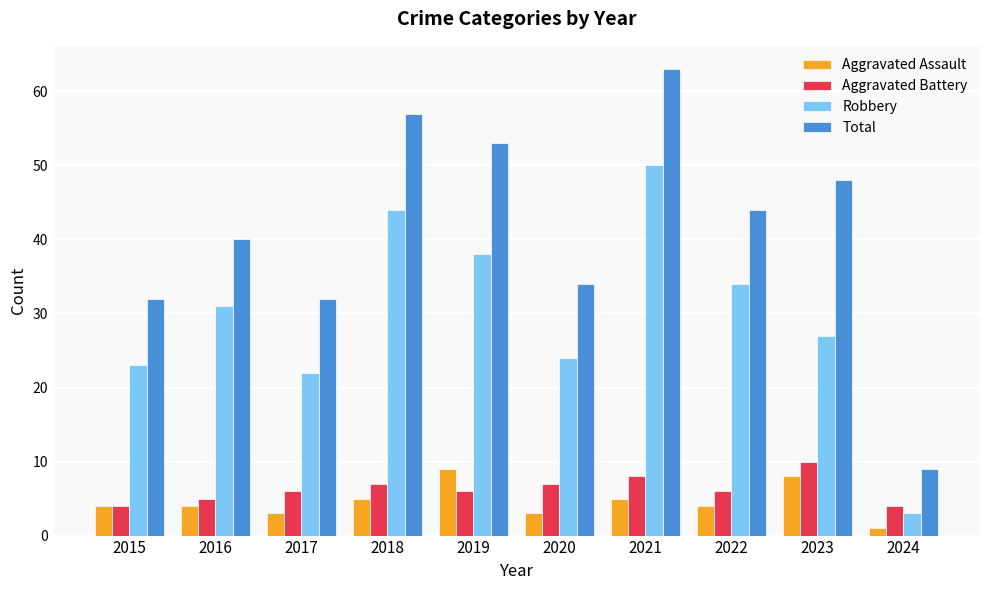

How many categories are shown in the chart?

10